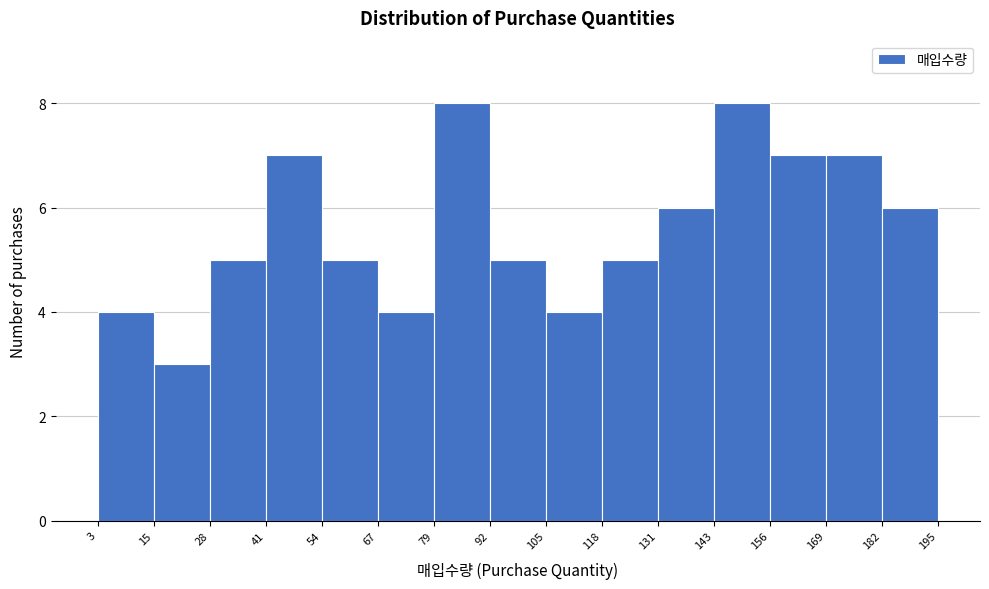

Reading left to right, list every bar in this chart as the range it spans on the x-axis followed by its height. The values are not printed on the chart, so give them approximately, as read against the axis.

3 to 15: 4
15 to 28: 3
28 to 41: 5
41 to 54: 7
54 to 67: 5
67 to 79: 4
79 to 92: 8
92 to 105: 5
105 to 118: 4
118 to 131: 5
131 to 143: 6
143 to 156: 8
156 to 169: 7
169 to 182: 7
182 to 195: 6